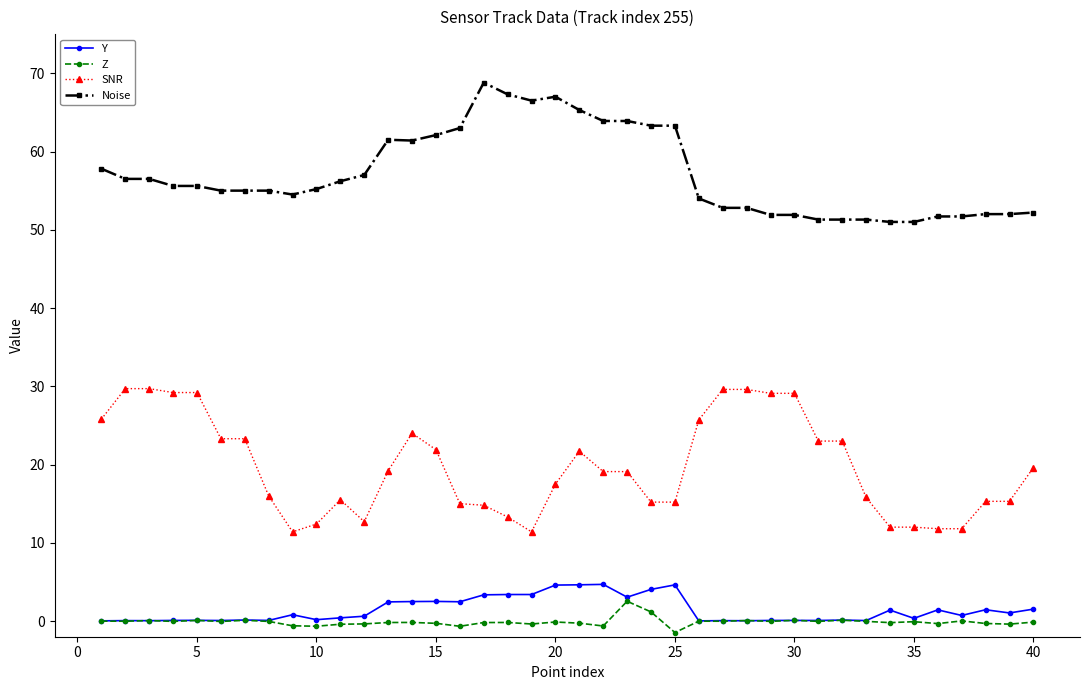

True or false: SNR and Z cross at least once.

False